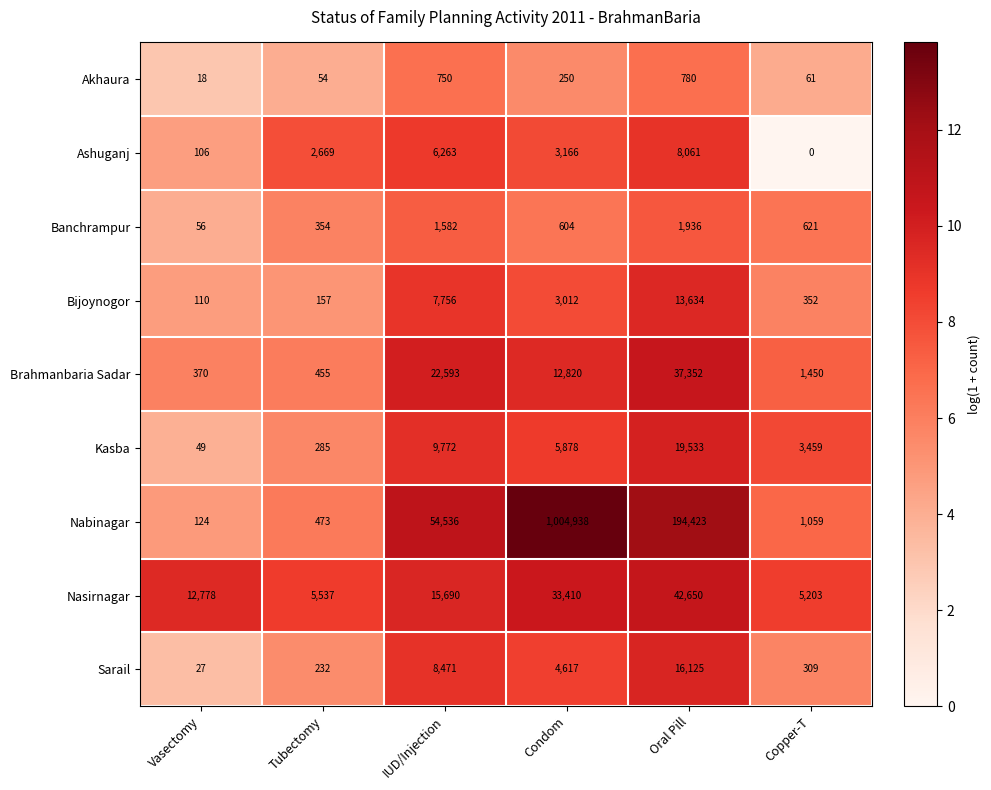

What is the spread (max minus min) of values at Tubectomy?

5483